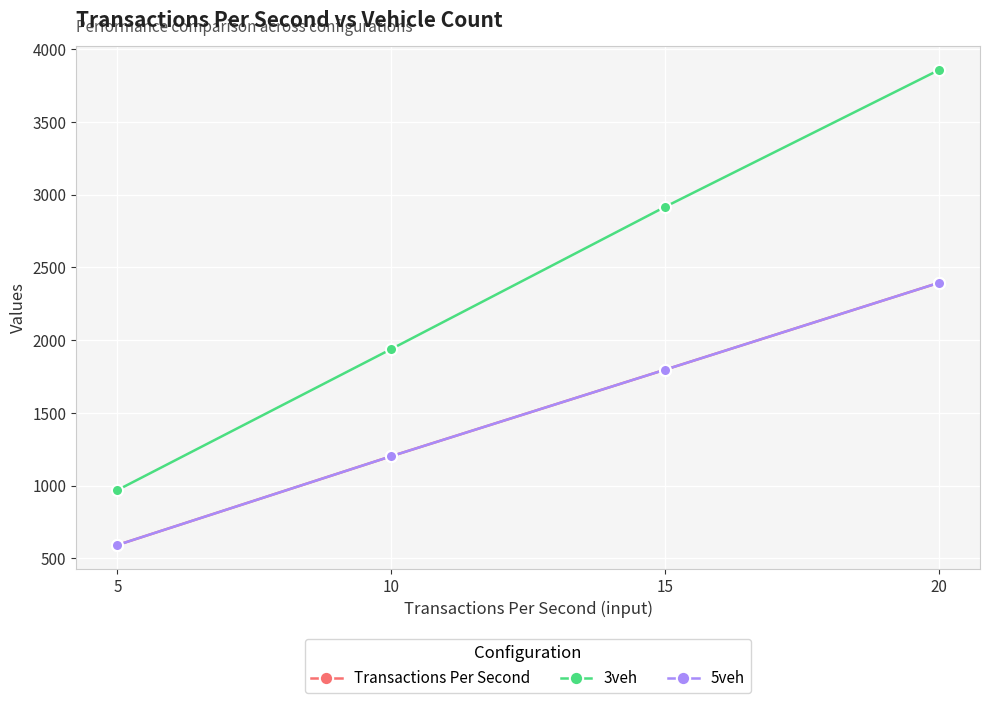

Does the chart have visible grid lines?

Yes